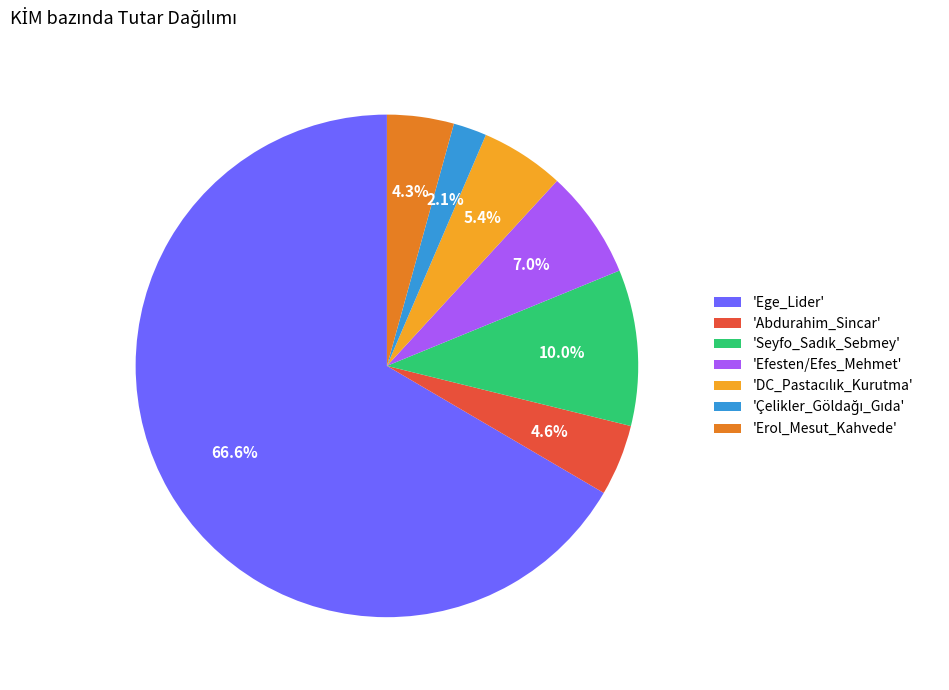

To the nearest percent, what is the difference between the largest and smallest slice percentages?

64%